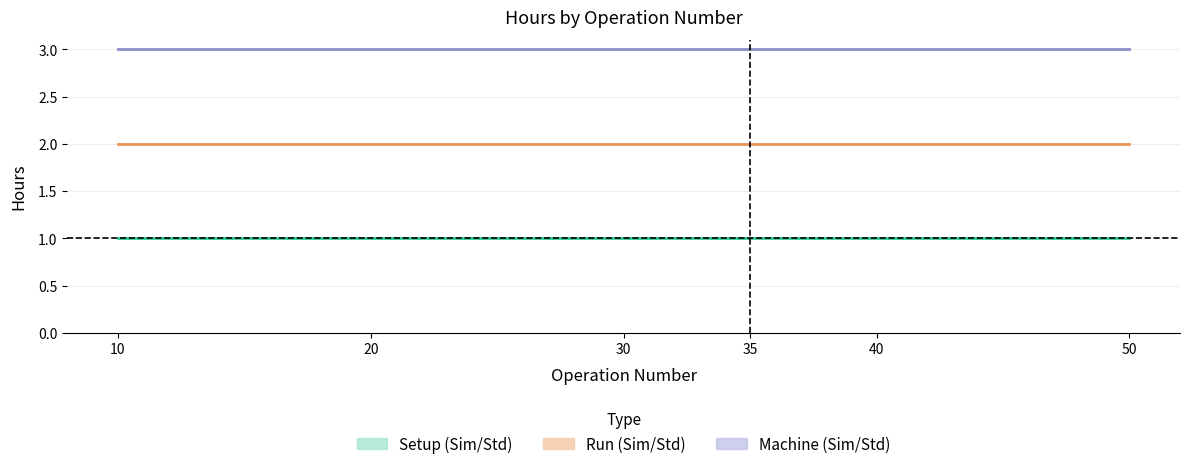

Reading left to right, what are all the values shown in this chart?

Setup Hours, Standard: 10=1	20=1	30=1	35=1	40=1	50=1
Run Hours, Standard: 10=2	20=2	30=2	35=2	40=2	50=2
Machine Hrs, Std: 10=3	20=3	30=3	35=3	40=3	50=3